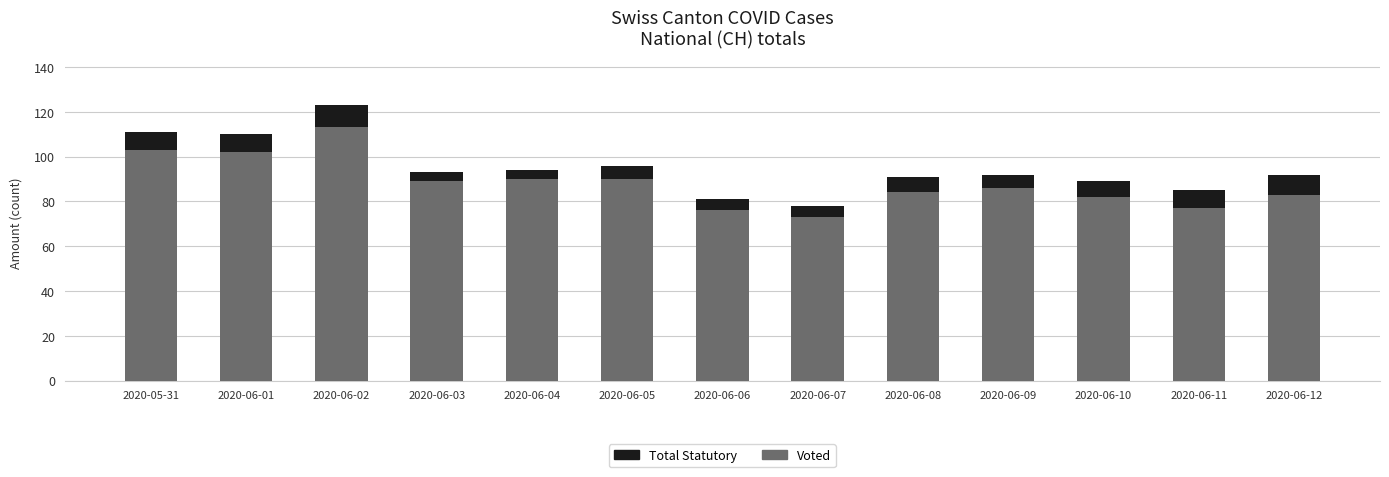

Where does the Voted series first go above 86?

2020-05-31